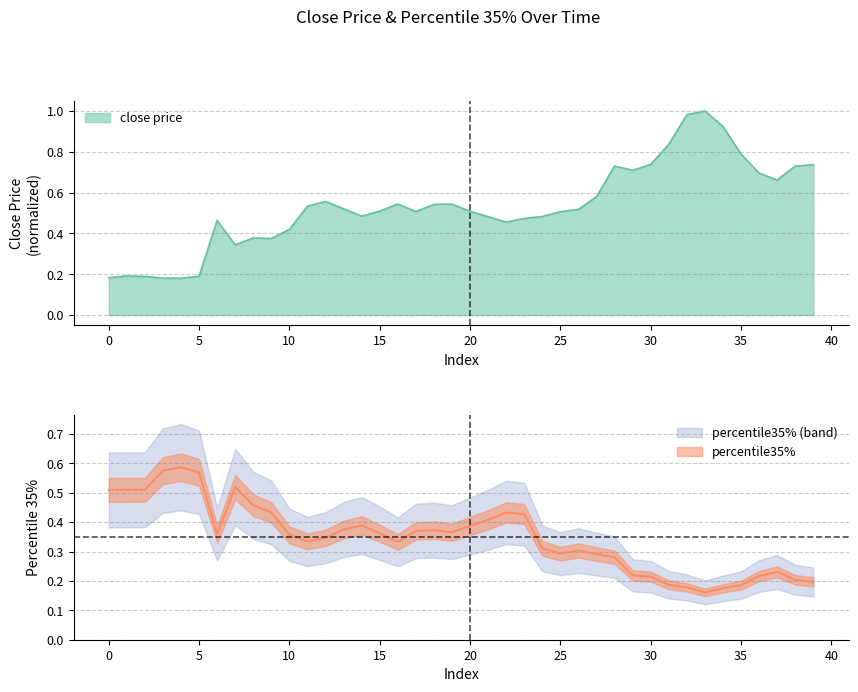

At which category does close price reach its first local valley?

4